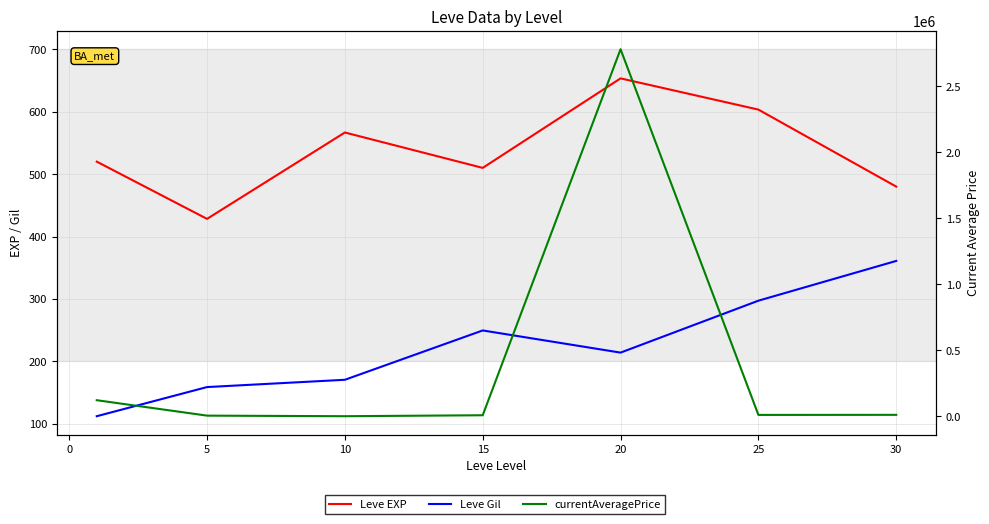

Is the value of Leve Gil at −5 greater than the value of currentAveragePrice at 5?

No